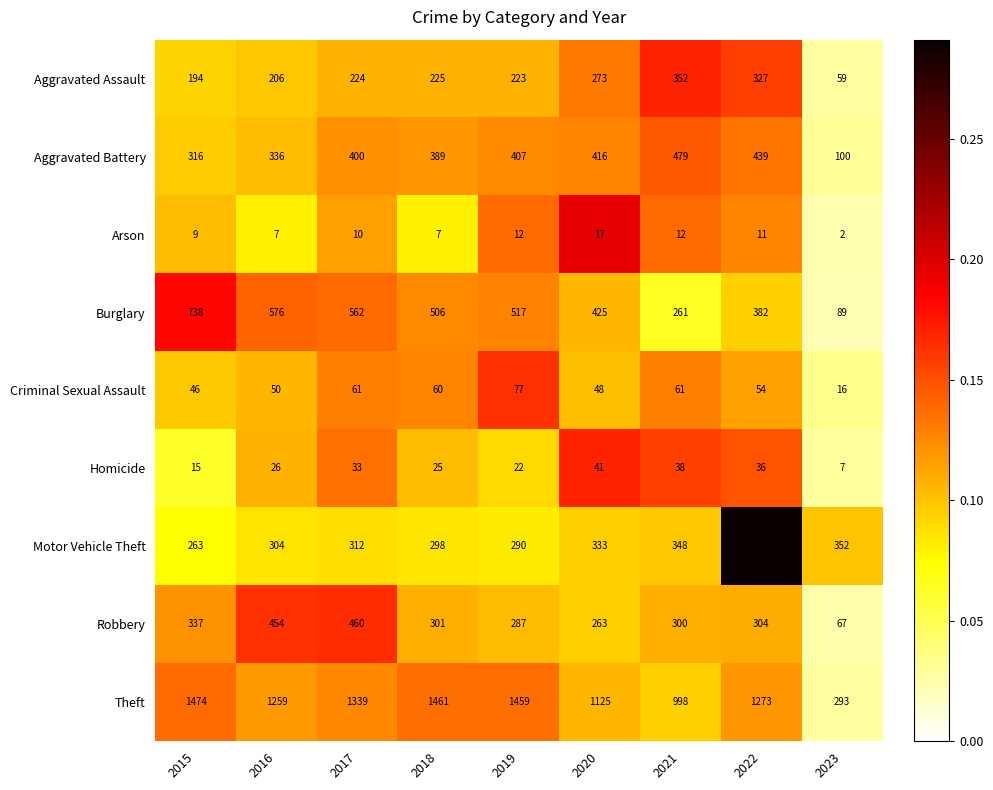

What is the sum of all Aggravated Assault values?

2083